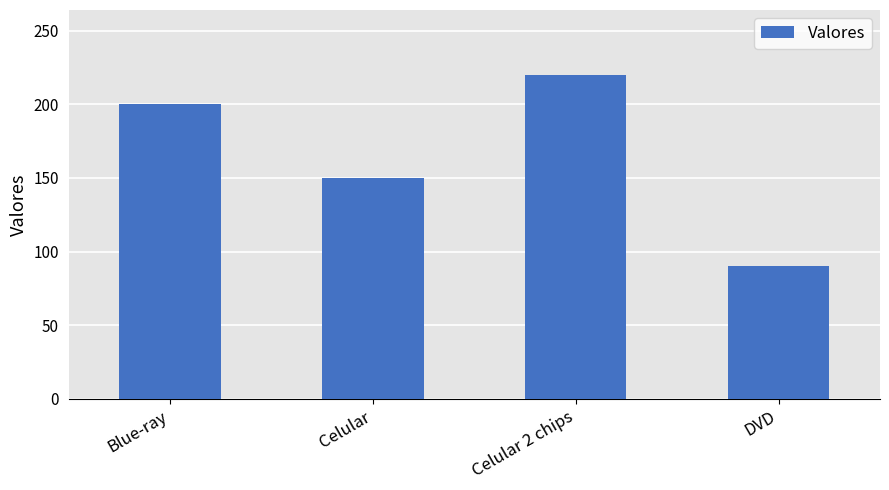

At which category does the chart reach its minimum across all series?

DVD